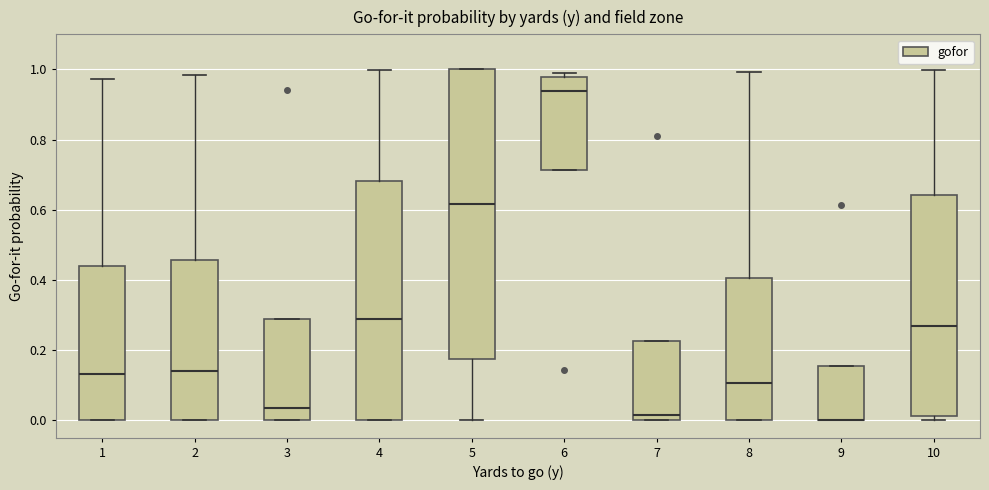

Comparing the boxes themselves (not the whiskers), which one is the tallest?

5